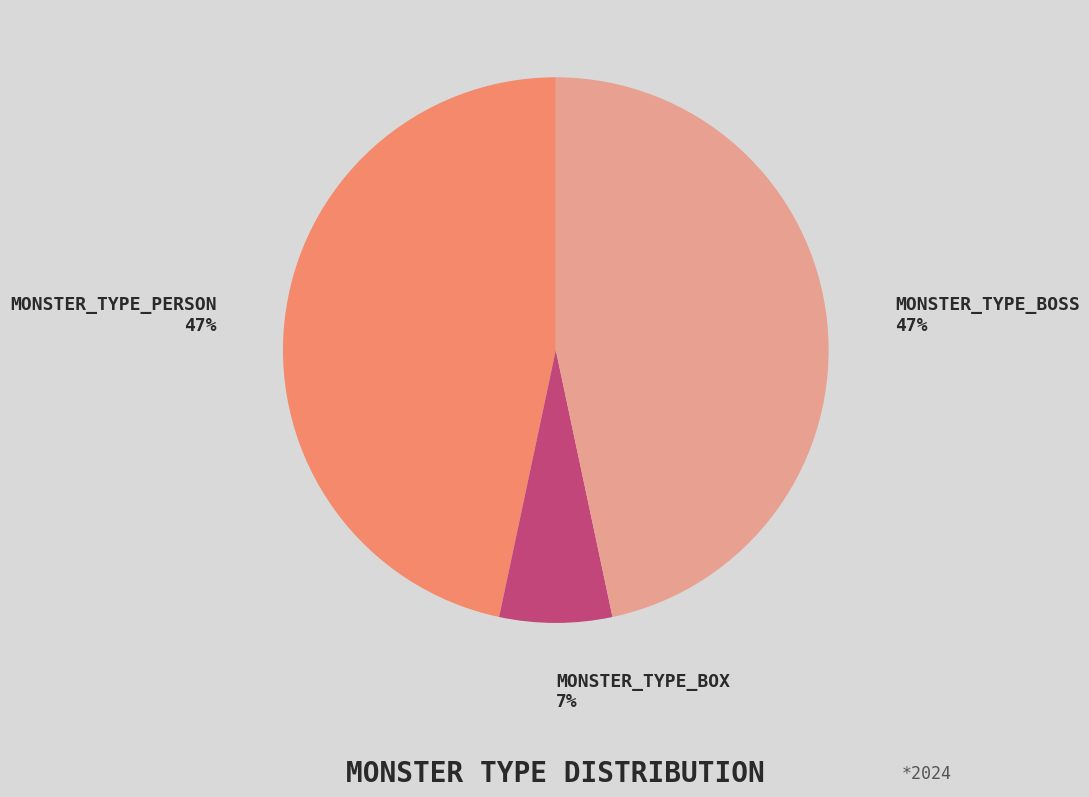

The MONSTER_TYPE_PERSON slice represents 40% of the pie. True or false?

False